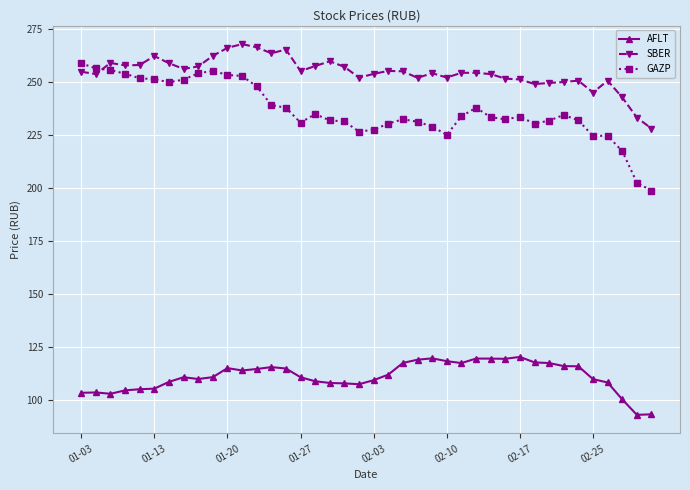

Which series has the largest total across all categories?

SBER